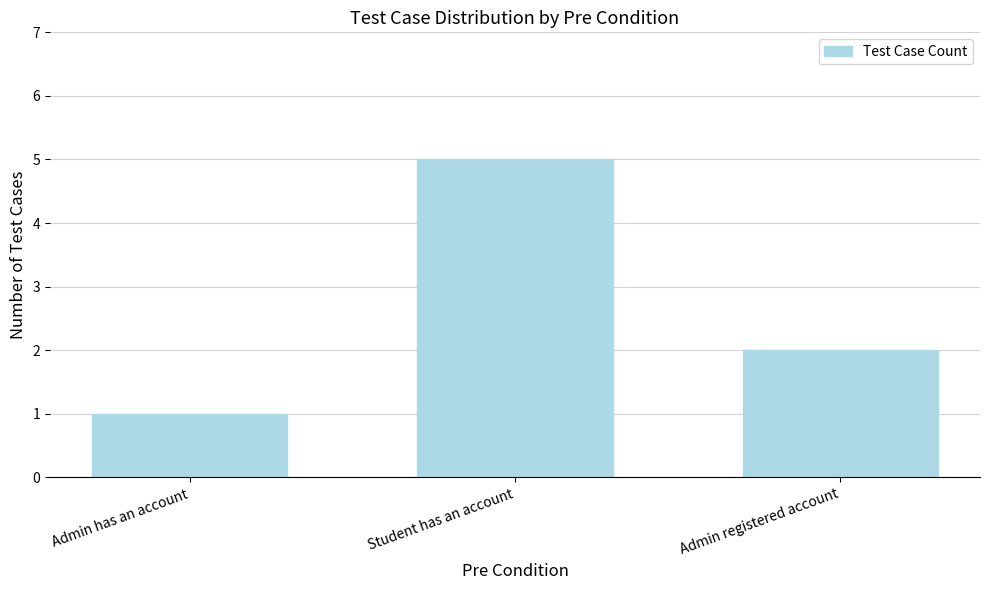

Which has a higher value, Admin registered account or Student has an account?

Student has an account